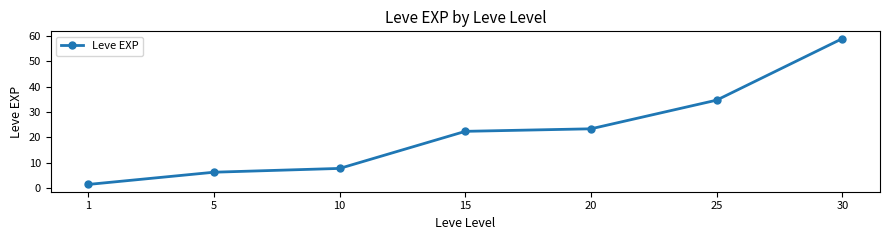

List the labels in order of value, largest first.

30, 25, 20, 15, 10, 5, 1